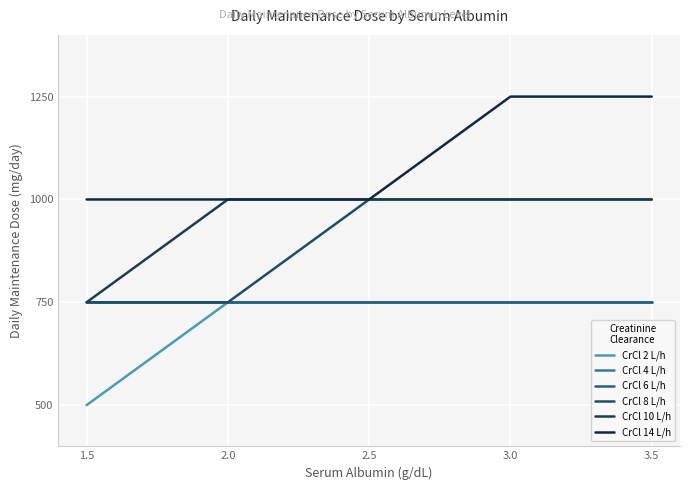

What is the greatest value displayed?

1250